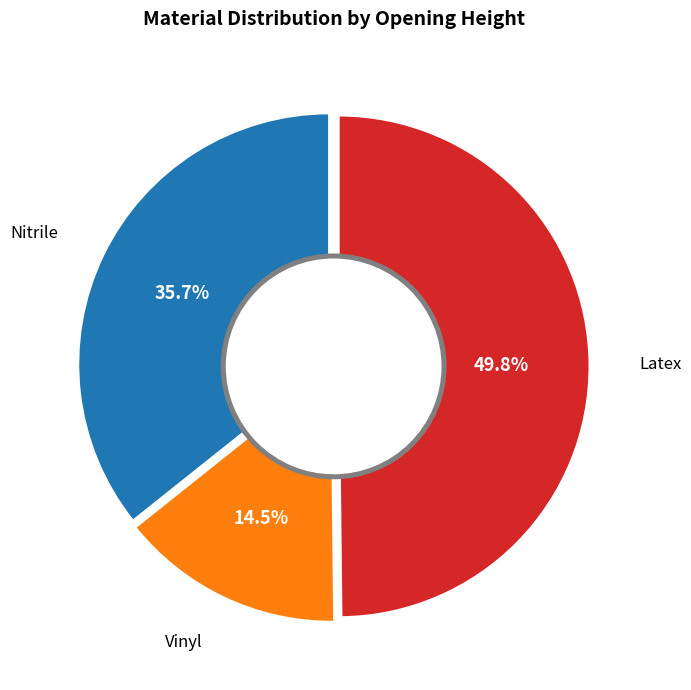

To the nearest percent, what is the difference between the largest and smallest slice percentages?

35%